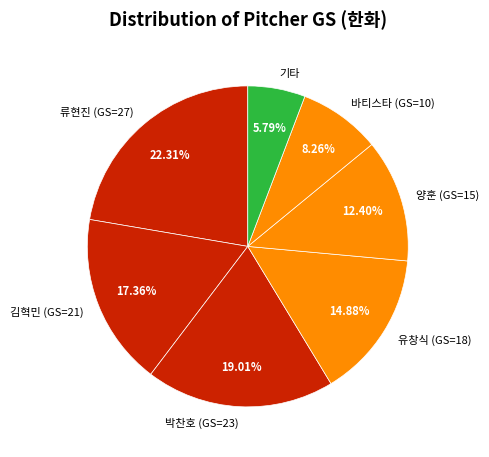

To the nearest percent, what is the difference between the largest and smallest slice percentages?

17%